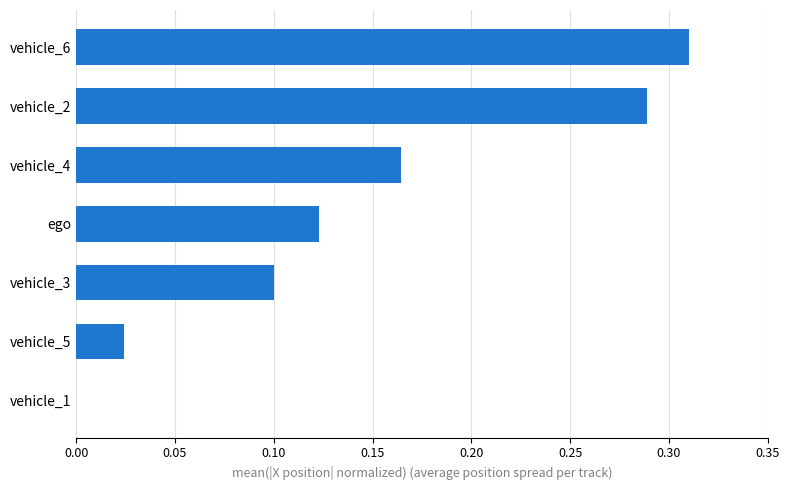

The value at vehicle_2 is 0.5. True or false?

False